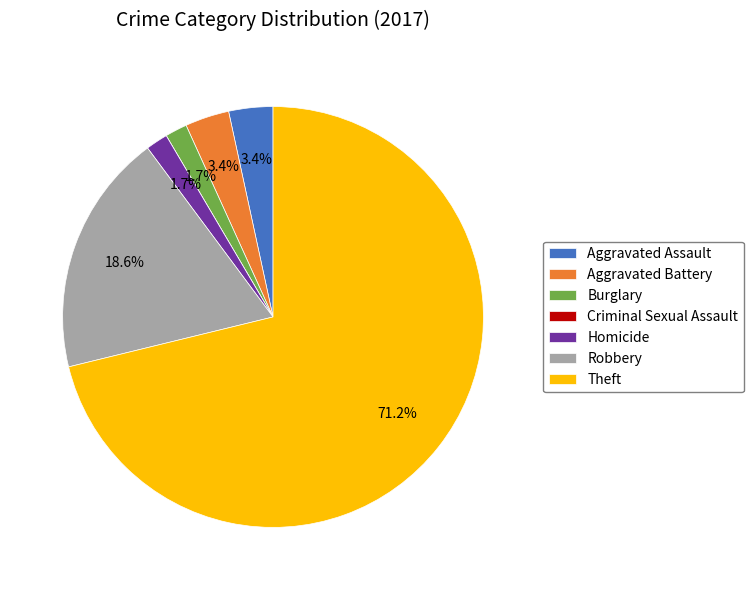

To the nearest percent, what is the average slice percentage?

14%